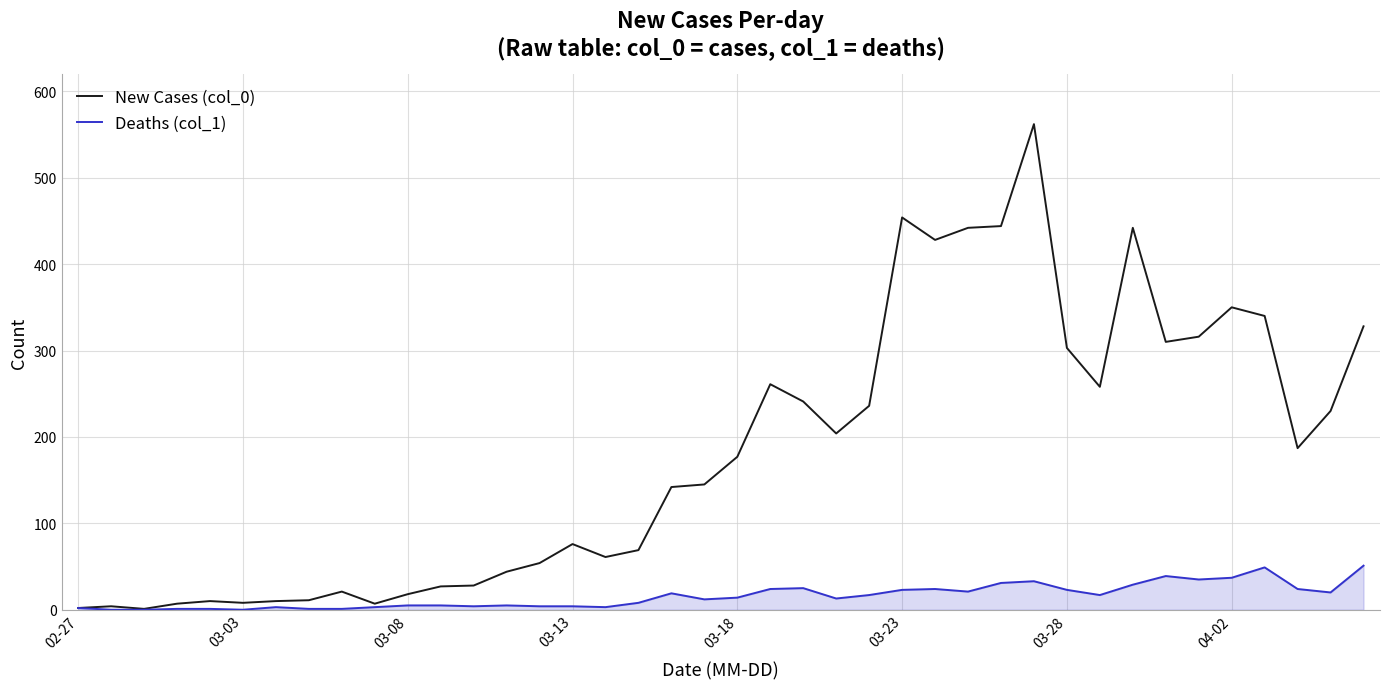

Does the chart have visible grid lines?

Yes